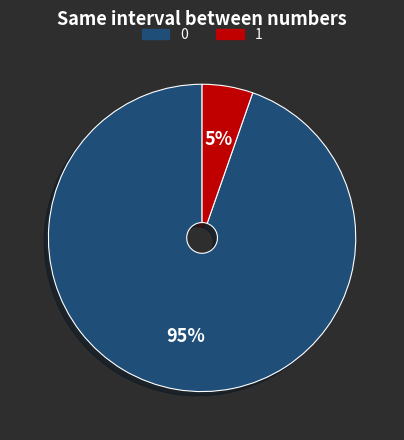

Does any single category account for the majority?

Yes